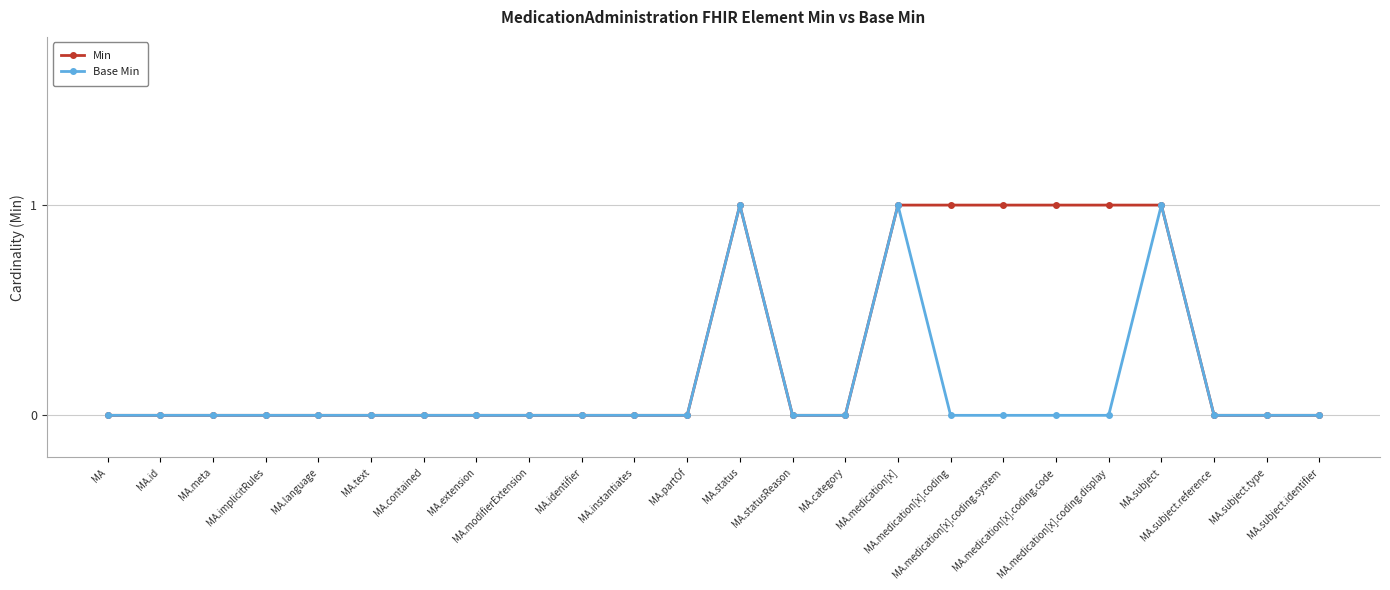

What is the value of the Min point at the 18th from the left?

1